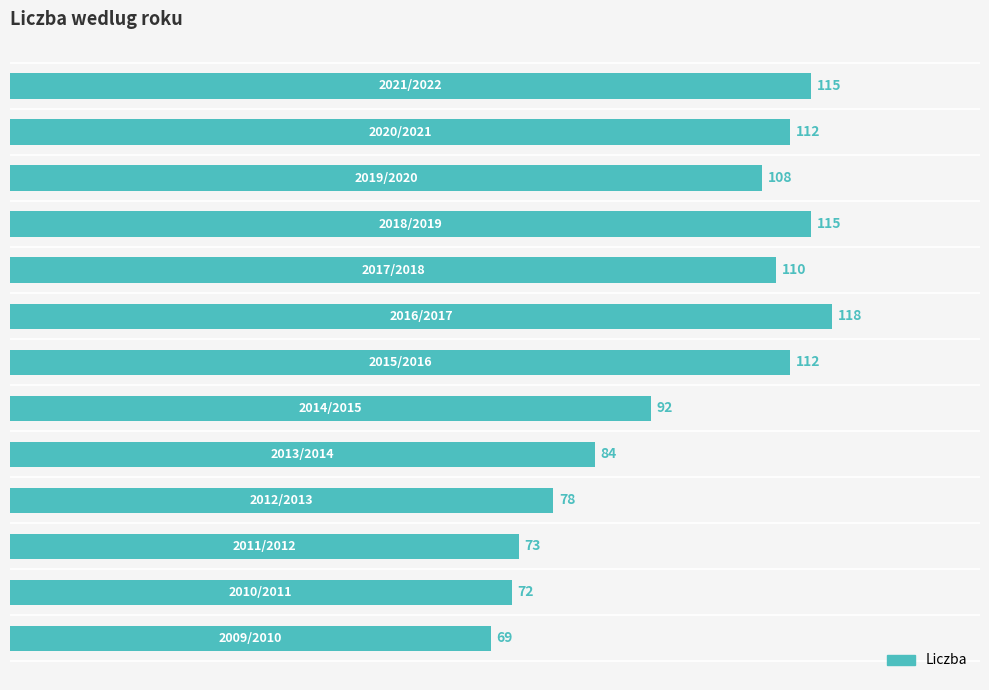

What is the minimum value shown in the chart?

69